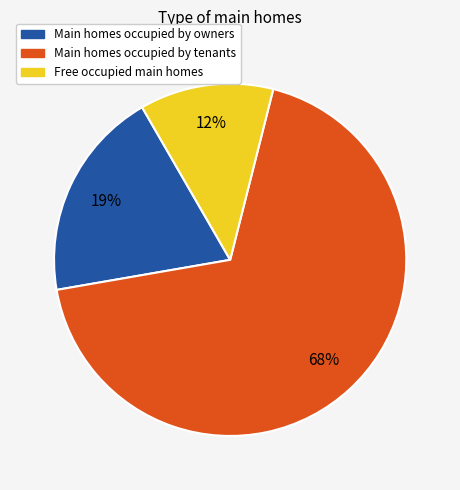

To the nearest percent, what is the average slice percentage?

33%